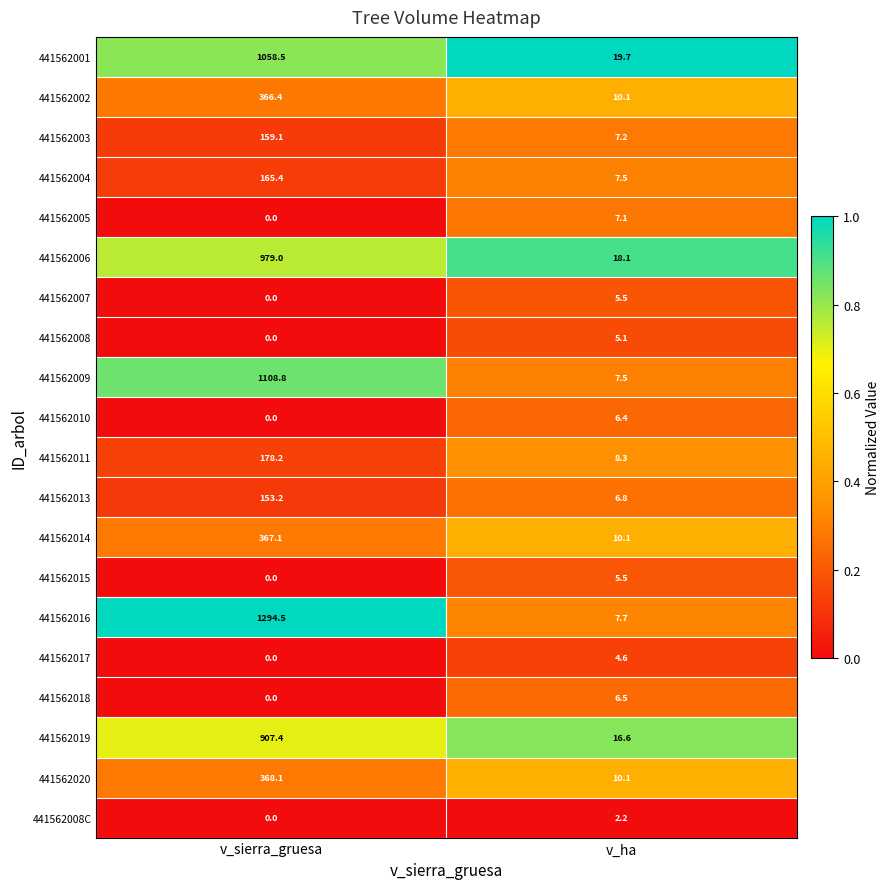

What value does the 441562020 series have at v_ha?

10.1